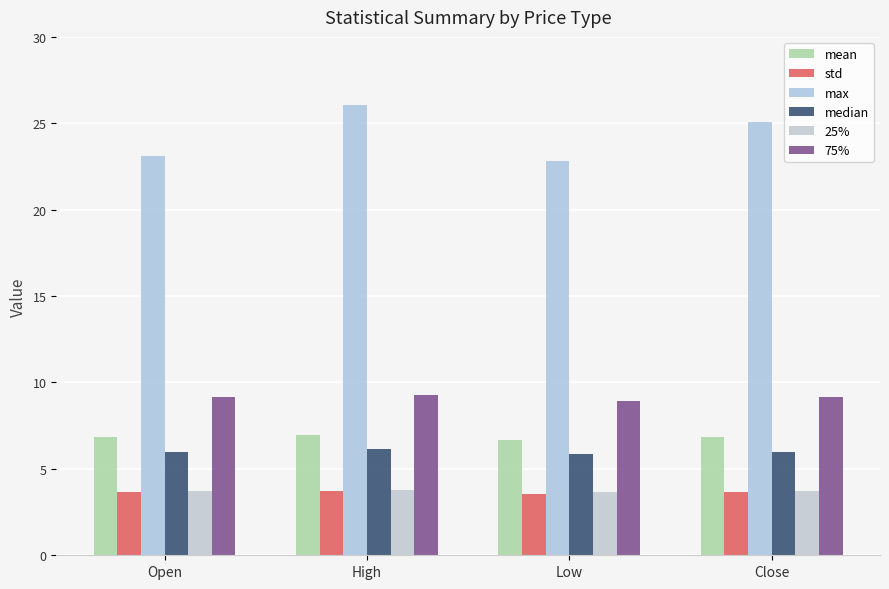

Which has a higher value, Close or High?

High